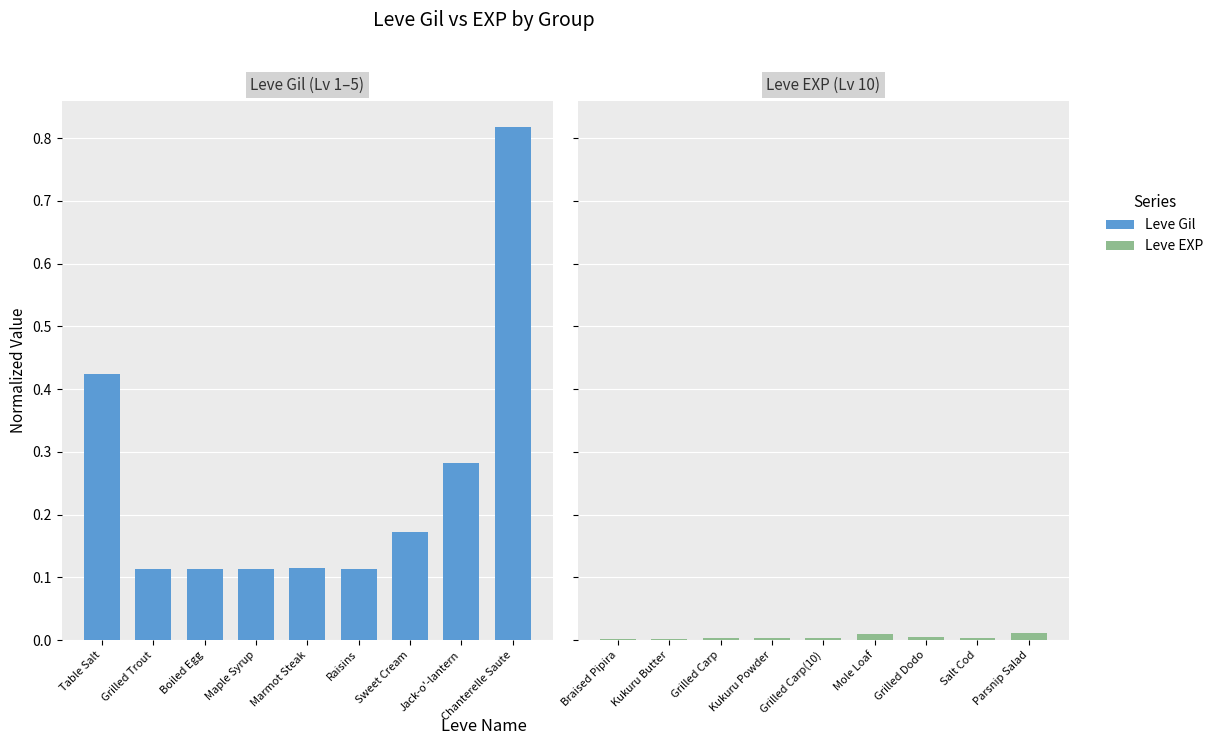

What is the sum of the Leve Gil values at Sweet Cream and Raisins?

0.3